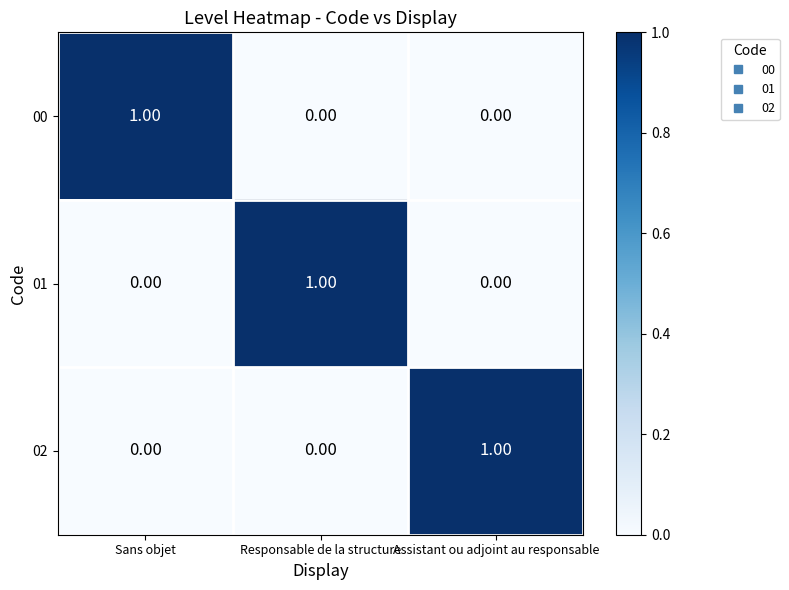

Is the value of 00 at Sans objet greater than the value of 01 at Sans objet?

Yes